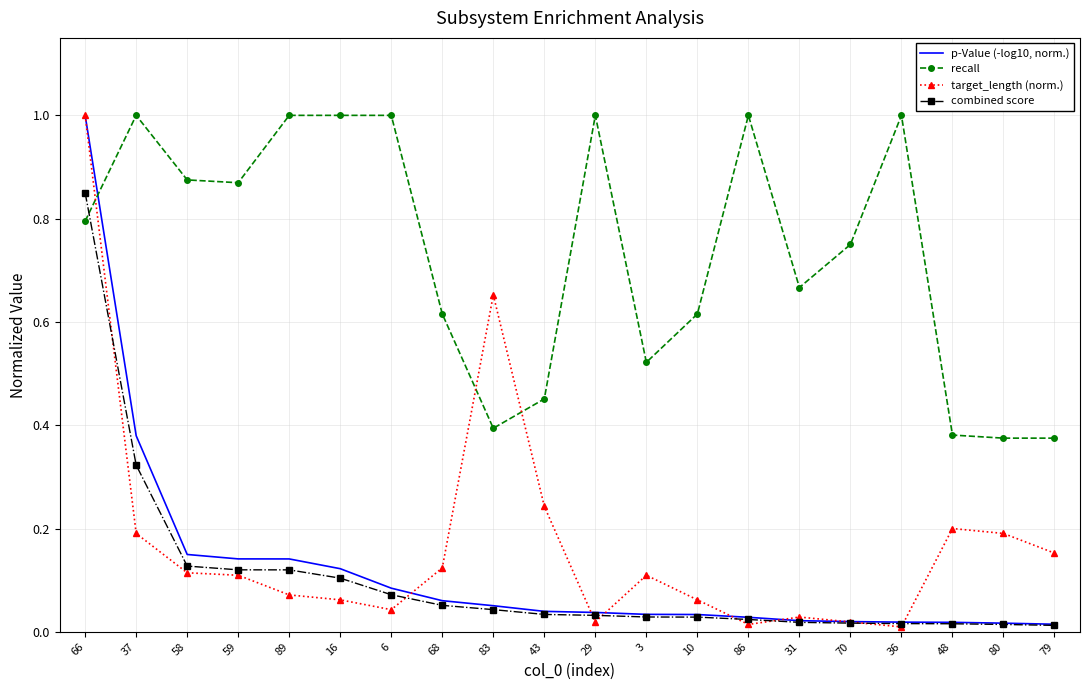

Between 66 and 16, which series saw the biggest shift?

target_length (norm.)